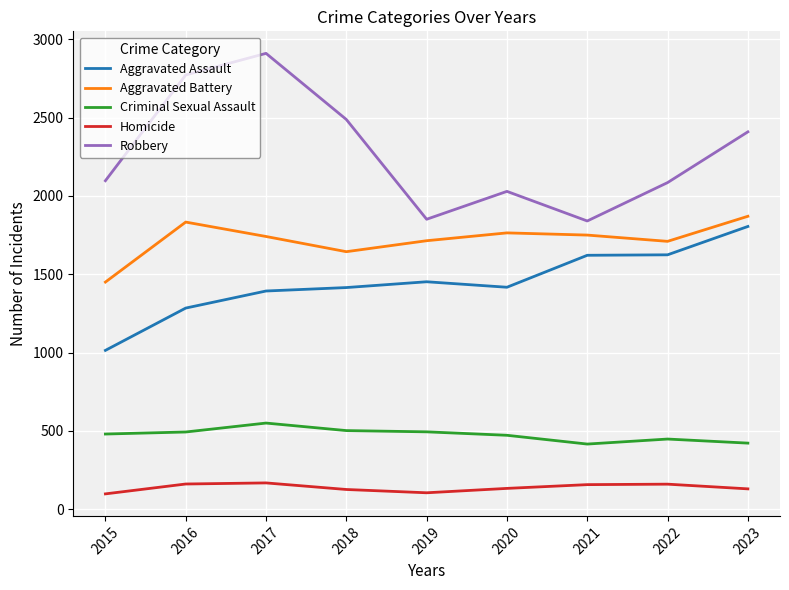

Is the value of Aggravated Battery at 2016 greater than the value of Criminal Sexual Assault at 2018?

Yes